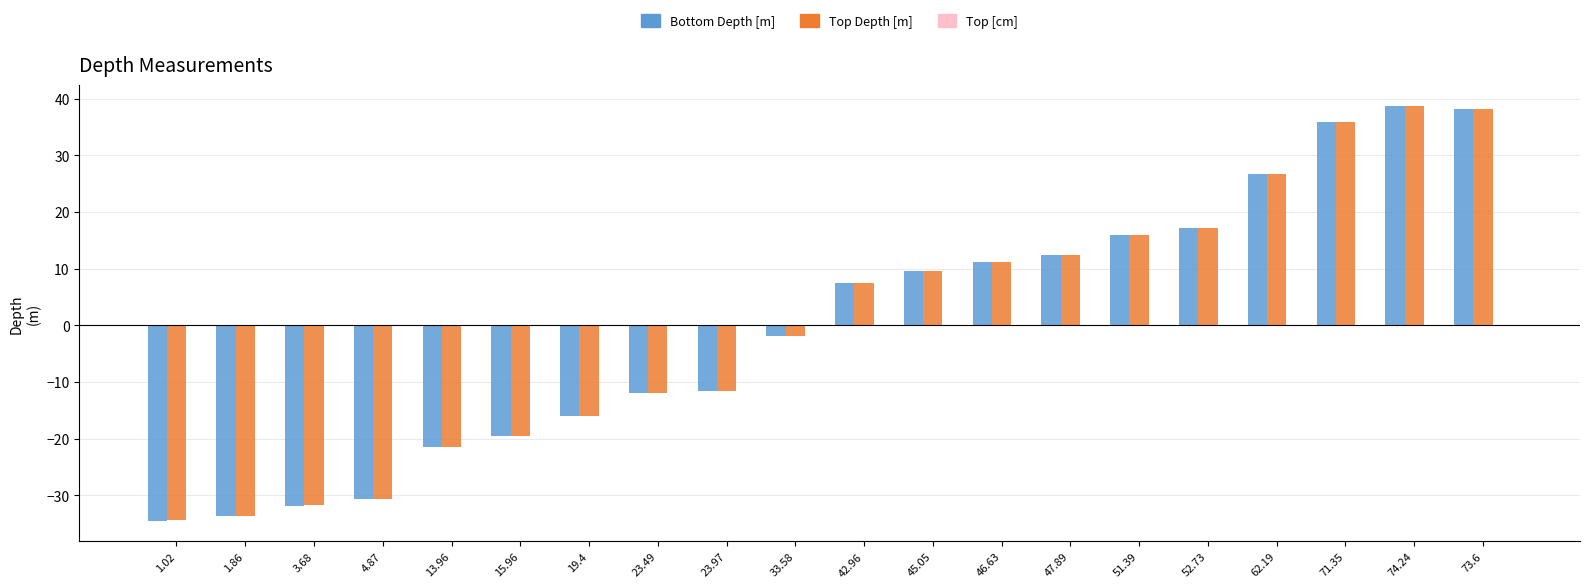

What is the highest value of the Top Depth [m] series?

38.8